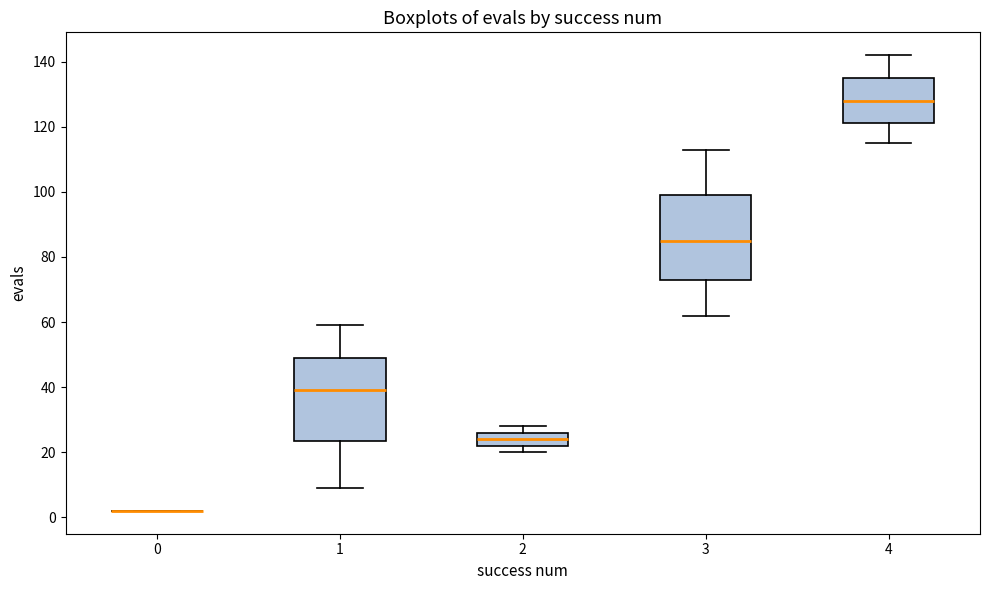

Reading left to right, read every box against the y-axis: the position of its median line, the range the box covers, and the ends of its whiskers. The values are not printed on the chart, so give them approximately, as read against the axis.

0: box collapsed to a line at 2, whiskers 2 to 2
1: median 40, box 24 to 50, whiskers 10 to 60
2: median 24, box 22 to 26, whiskers 20 to 28
3: median 86, box 74 to 100, whiskers 62 to 114
4: median 128, box 122 to 136, whiskers 116 to 142